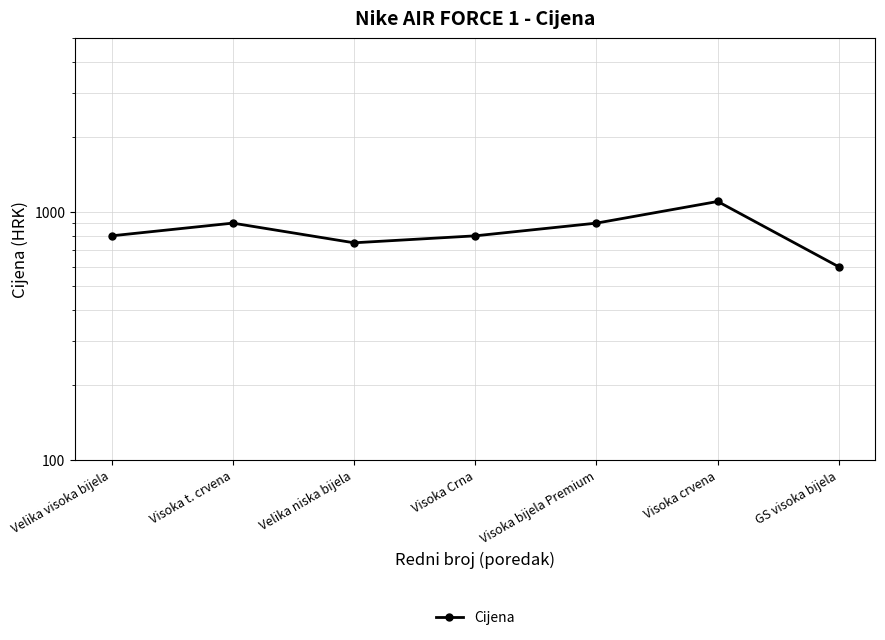

Is it true that the value at GS visoka bijela is 599?

True